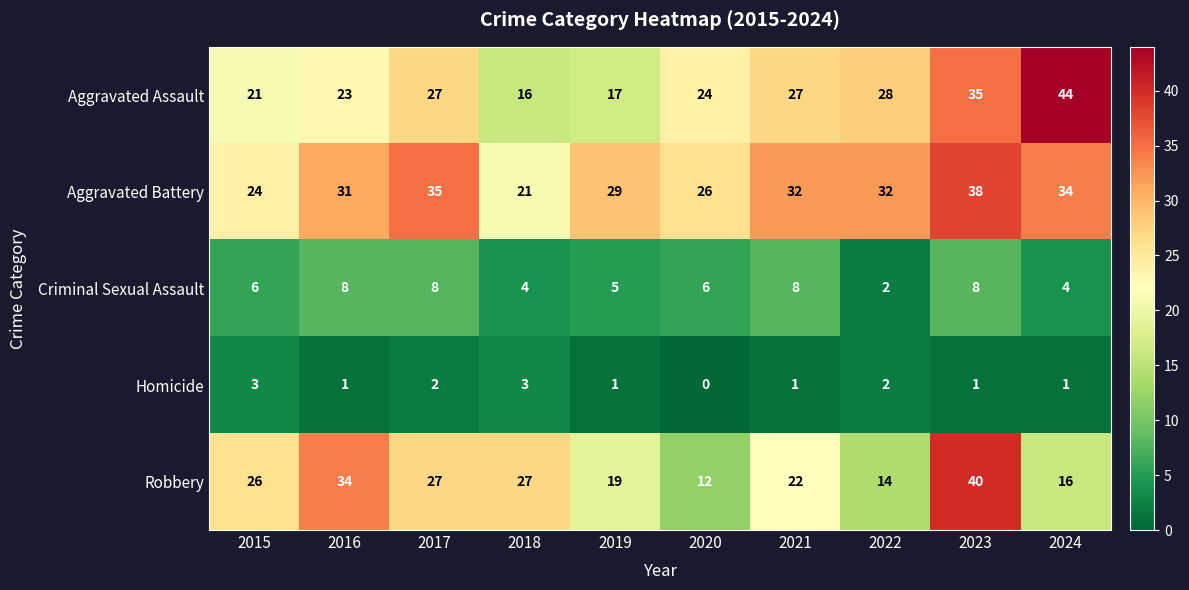

Count the Homicide values in the range 1 to 2.

7